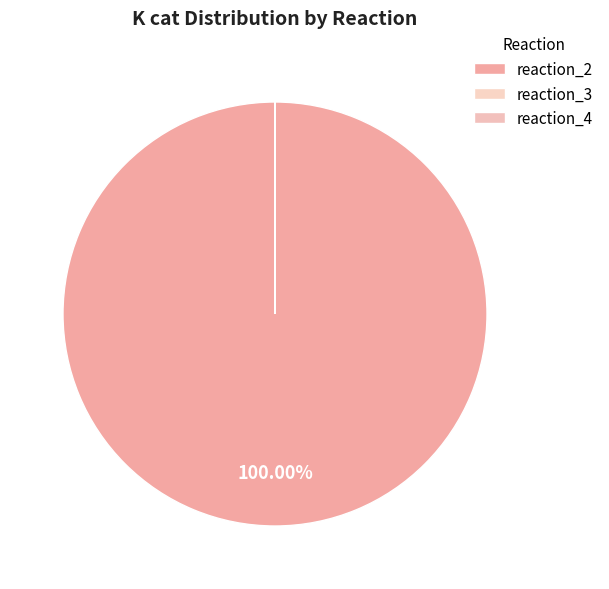

How many segments does this pie chart have?

3